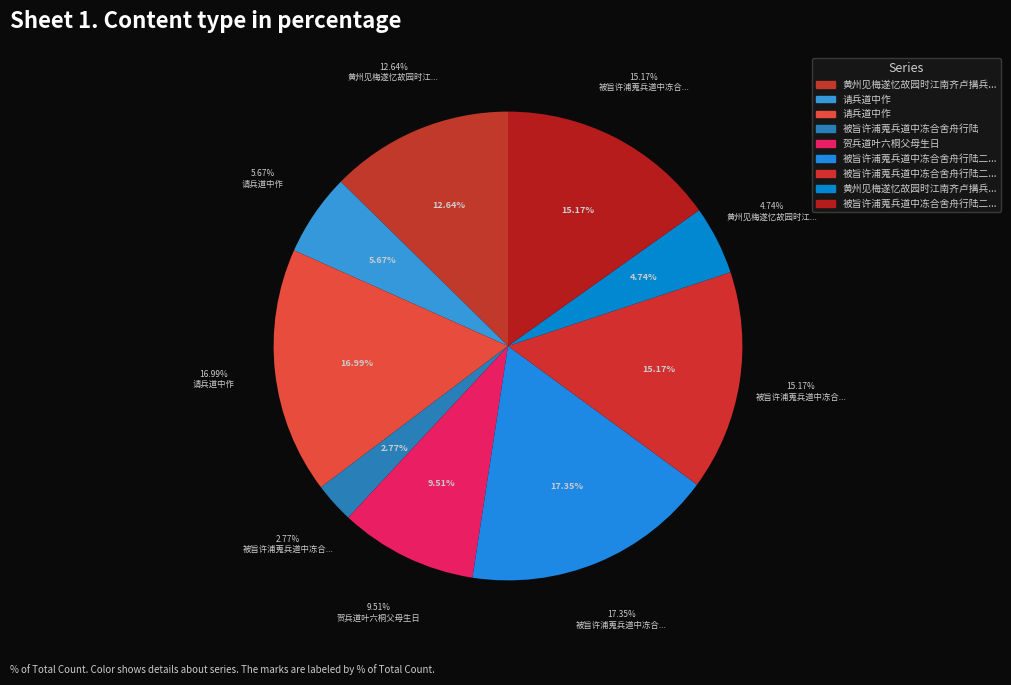

How many slices are in this pie chart?

9